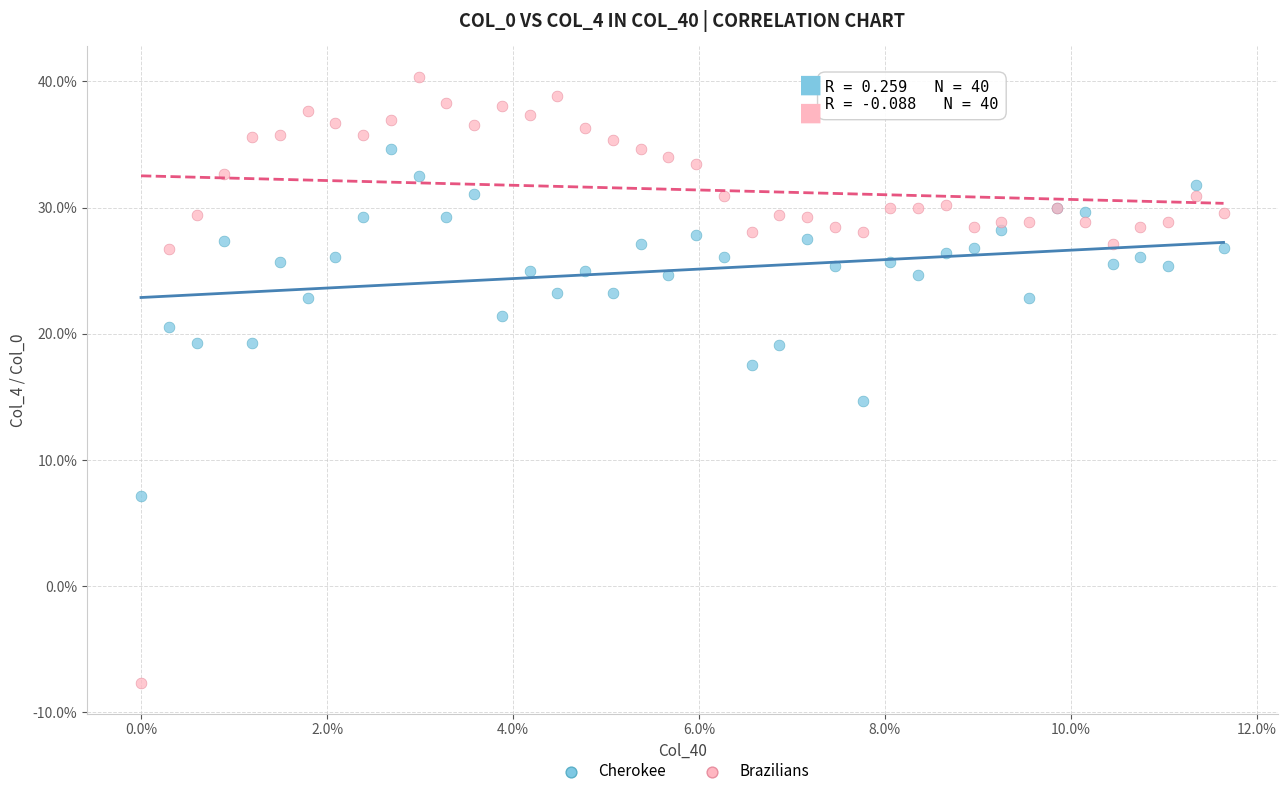

Which series has the widest spread of Y values?

Brazilians